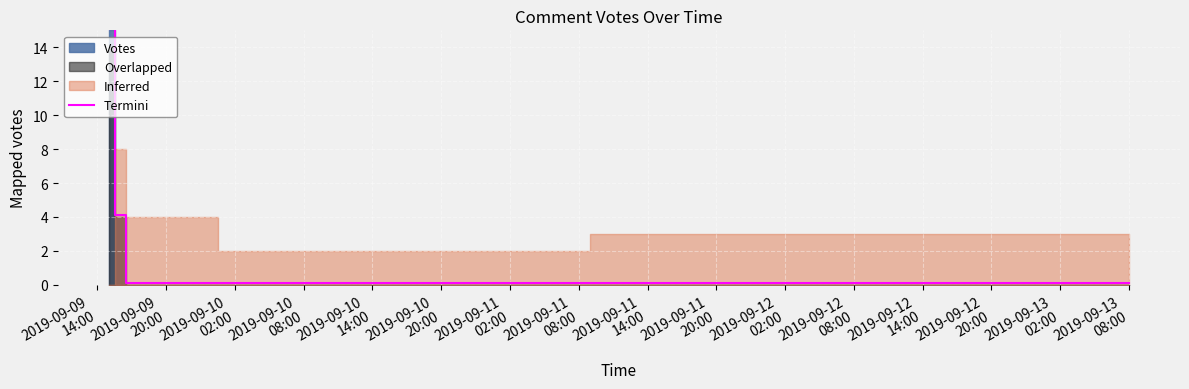

Is it true that the value at 2019-09-13 08:00 is 0.1?

True